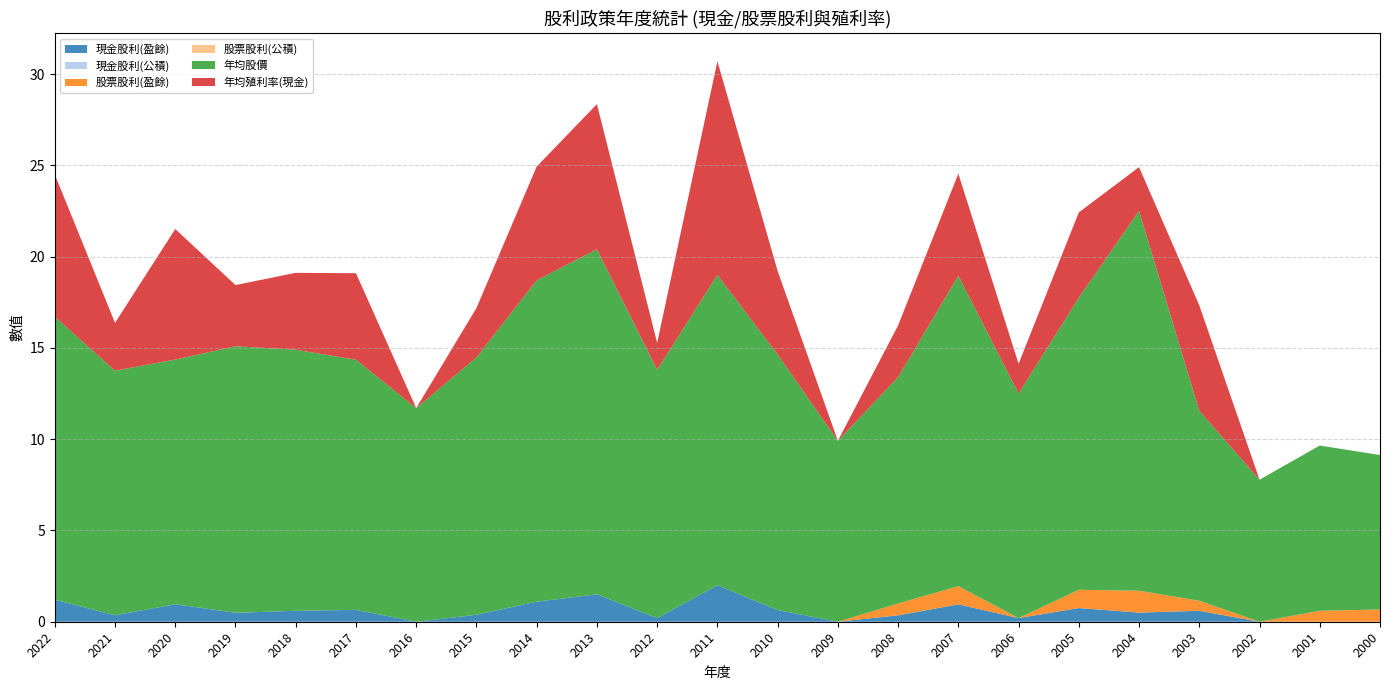

Reading right to left, list all the values displayed in this chart.

現金股利(盈餘): 0.0	0.0	0.0	0.6	0.5	0.8	0.2	0.9	0.3	0.0	0.6	2.0	0.2	1.5	1.1	0.4	0.0	0.7	0.6	0.5	1.0	0.3	1.2
現金股利(公積): 0.0	0.0	0.0	0.0	0.0	0.0	0.0	0.0	0.0	0.0	0.0	0.0	0.0	0.0	0.0	0.0	0.0	0.0	0.0	0.0	0.0	0.0	0.0
股票股利(盈餘): 0.7	0.6	0.0	0.6	1.2	1.0	0.0	1.0	0.7	0.0	0.0	0.0	0.0	0.0	0.0	0.0	0.0	0.0	0.0	0.0	0.0	0.0	0.0
股票股利(公積): 0.0	0.0	0.0	0.0	0.0	0.0	0.0	0.0	0.0	0.0	0.0	0.0	0.0	0.0	0.0	0.0	0.0	0.0	0.0	0.0	0.0	0.0	0.0
年均股價: 8.5	9.1	7.8	10.4	20.8	16.0	12.3	17.0	12.4	9.9	14.0	17.0	13.6	18.9	17.6	14.1	11.7	13.7	14.3	14.6	13.4	13.4	15.5
年均殖利率(現金): 0.0	0.0	0.0	5.8	2.4	4.7	1.6	5.6	2.8	0.0	4.6	11.7	1.5	8.0	6.2	2.7	0.0	4.7	4.2	3.4	7.2	2.6	7.8